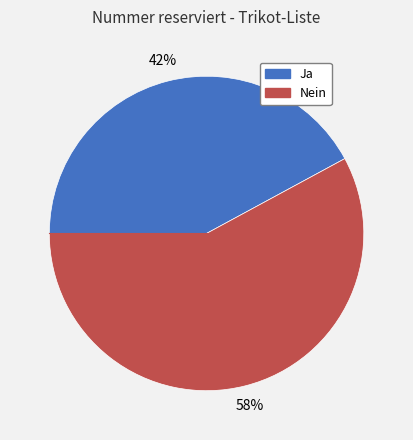

Combined, do Nein and Ja account for over 50%?

Yes